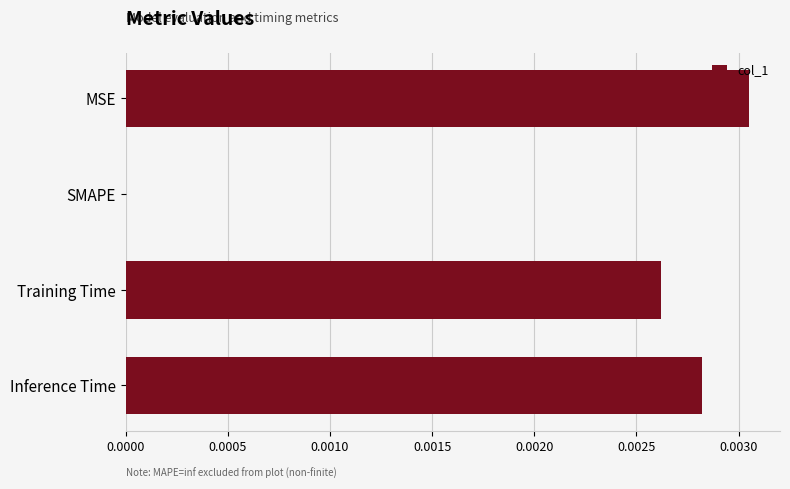

True or false: the data shows 0.0 at SMAPE.

True